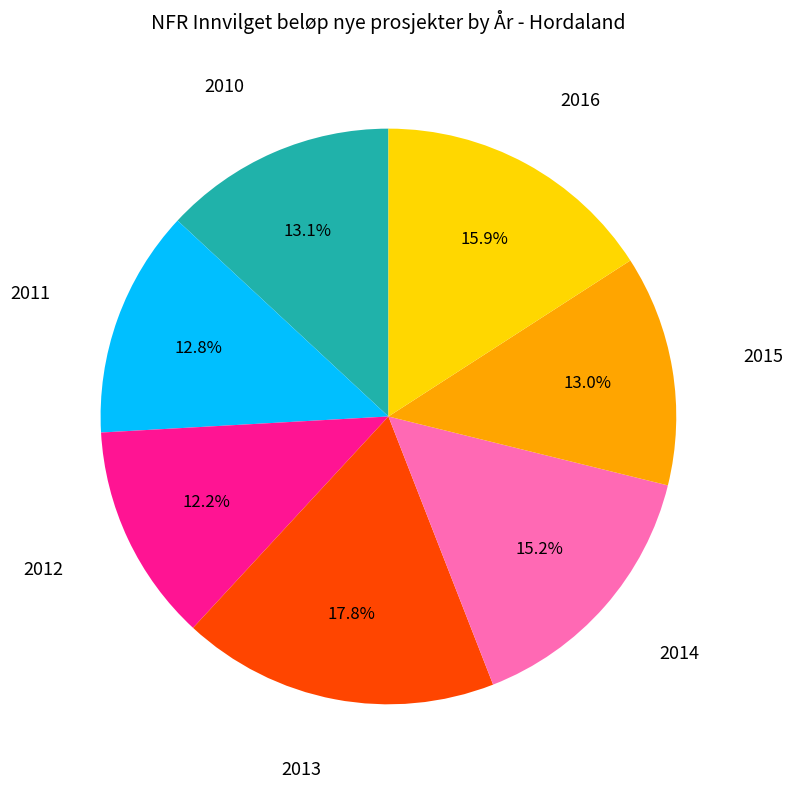

Is there a majority slice in this chart?

No